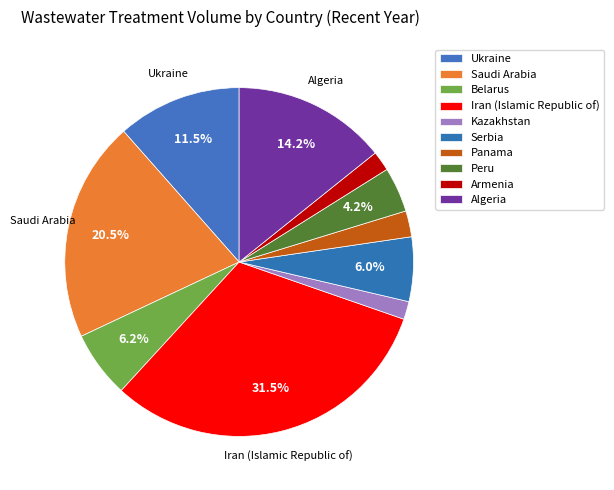

To the nearest percent, what portion does Peru represent?

4%